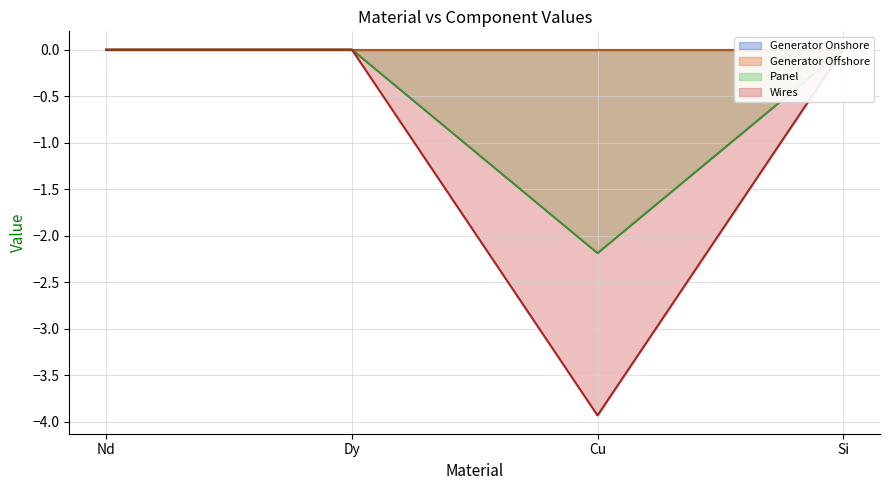

Which has a higher value, Cu or Si?

Si